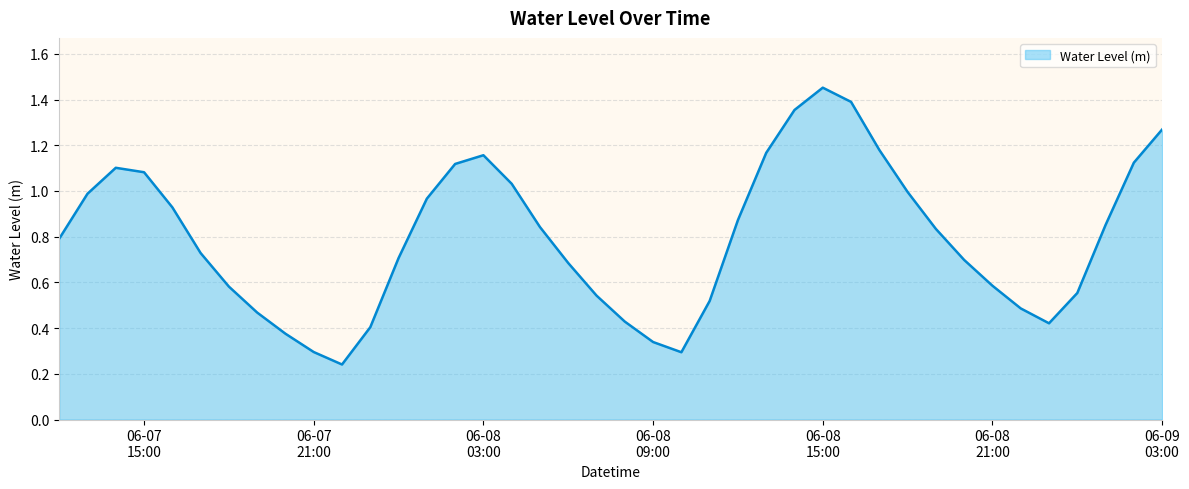

Reading right to left, transcribe all the data shown in this chart.

1.3	1.1	0.9	0.6	0.4	0.5	0.6	0.7	0.8	1.0	1.2	1.4	1.5	1.4	1.2	0.9	0.5	0.3	0.3	0.4	0.5	0.7	0.8	1.0	1.2	1.1	1.0	0.7	0.4	0.2	0.3	0.4	0.5	0.6	0.7	0.9	1.1	1.1	1.0	0.8